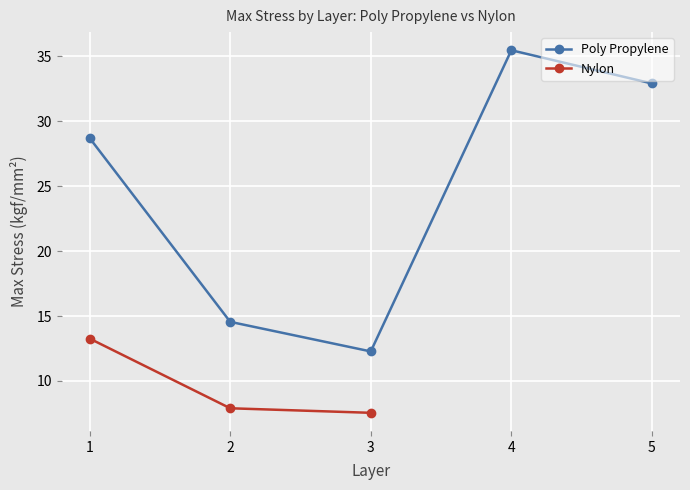

What is the difference between the highest and lowest values at 23?

34.9